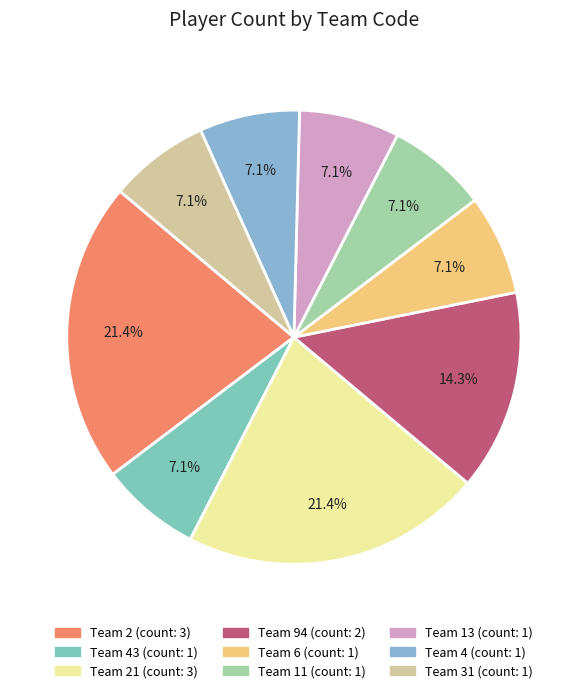

Which slice is the smallest?

43